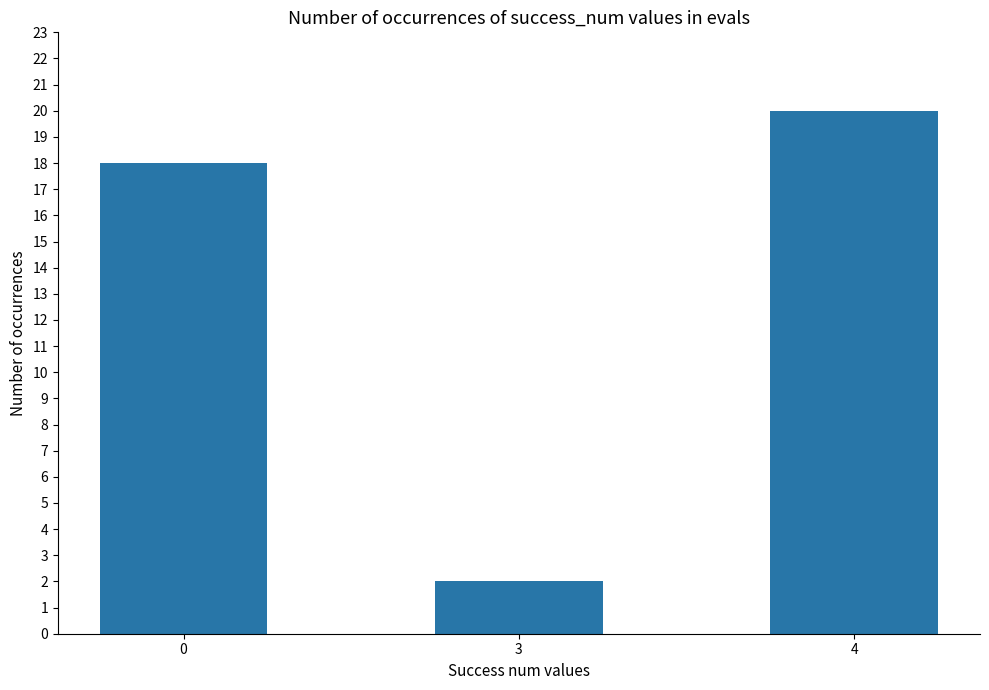

Reading left to right, transcribe all the data shown in this chart.

0=18	3=2	4=20